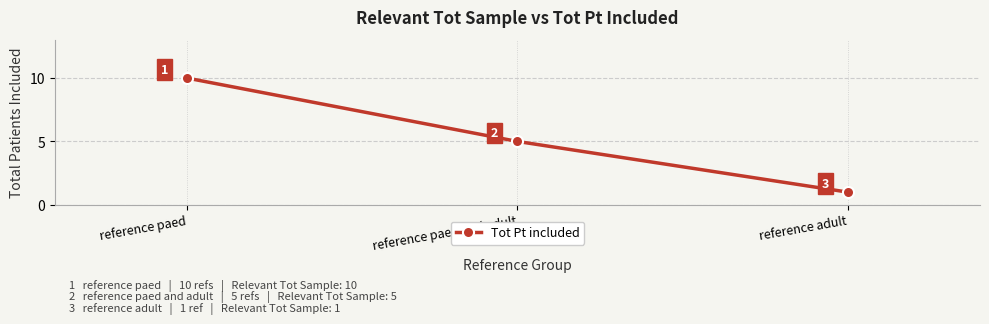

True or false: the data shows 2 at reference adult.

False